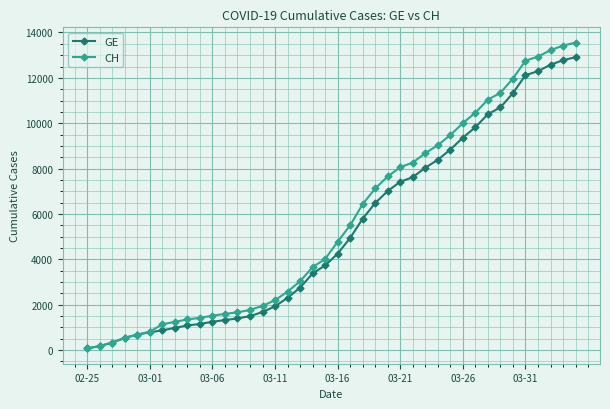

What is the difference between the maximum and second lowest values in the GE series?

12733